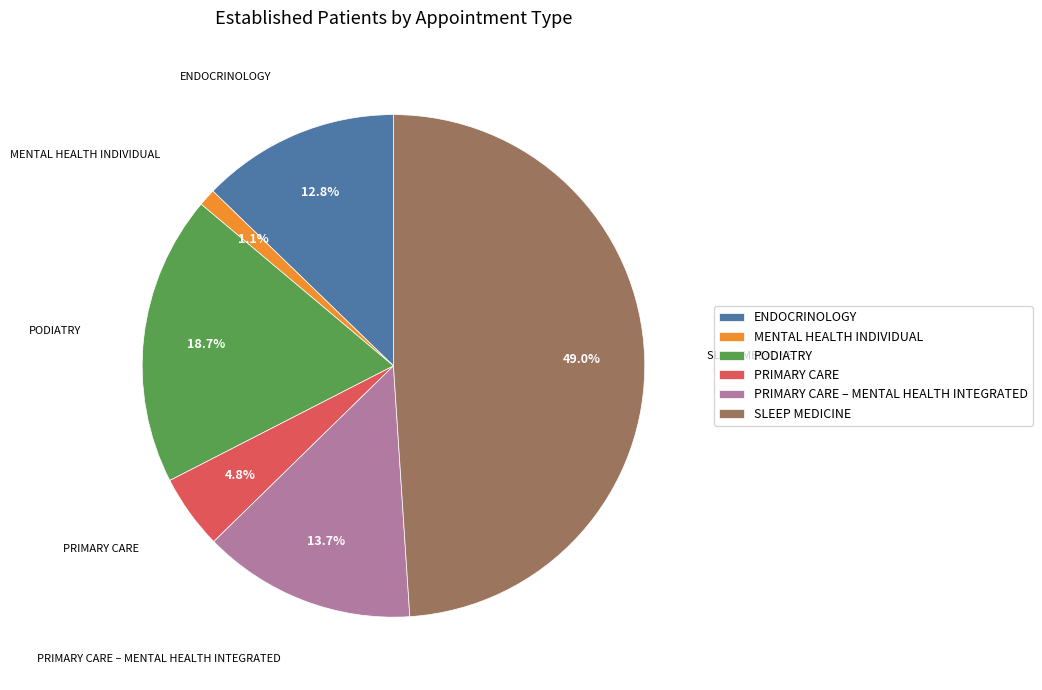

Do PRIMARY CARE – MENTAL HEALTH INTEGRATED and SLEEP MEDICINE together represent more than half of the pie?

Yes